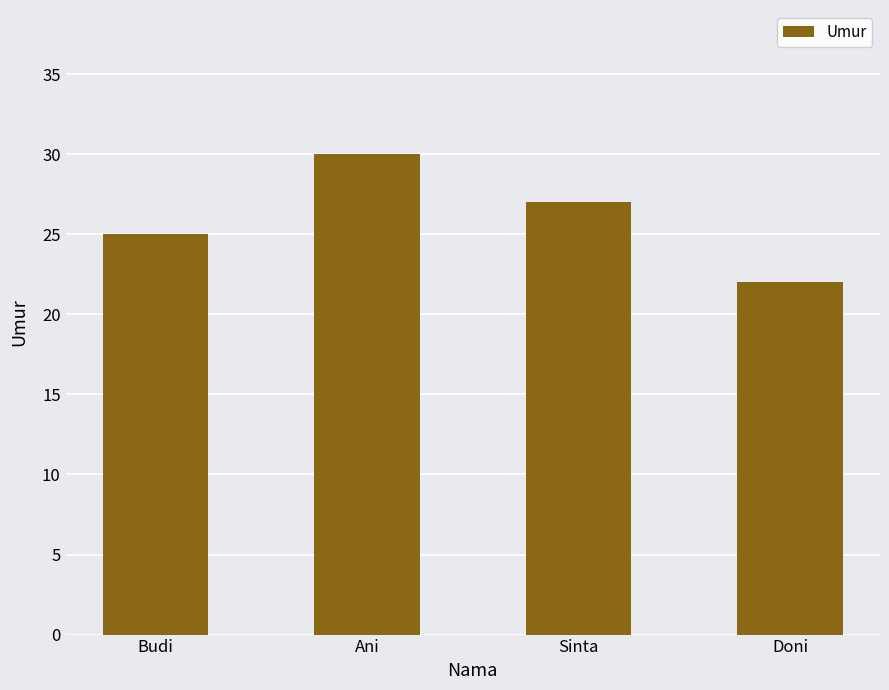

Which label corresponds to the largest value in the chart?

Ani